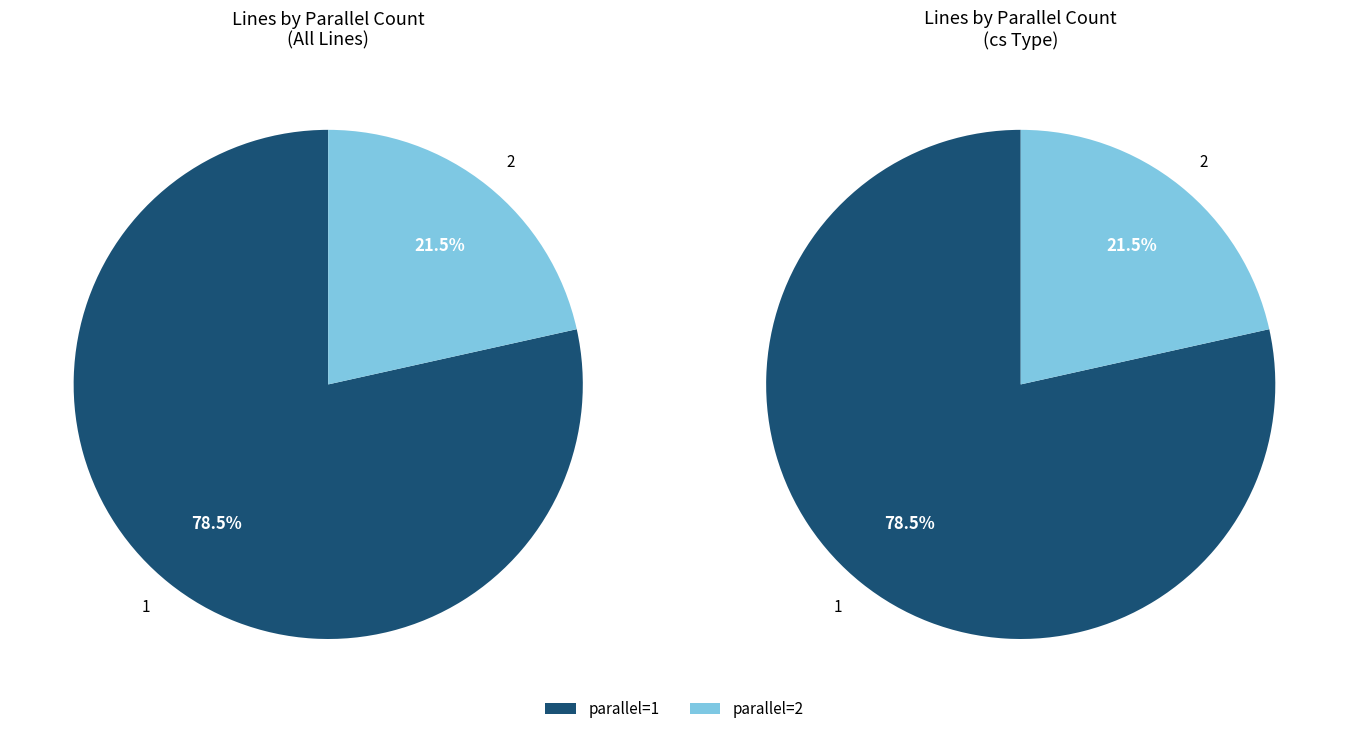

To the nearest percent, what is the average slice percentage?

50%